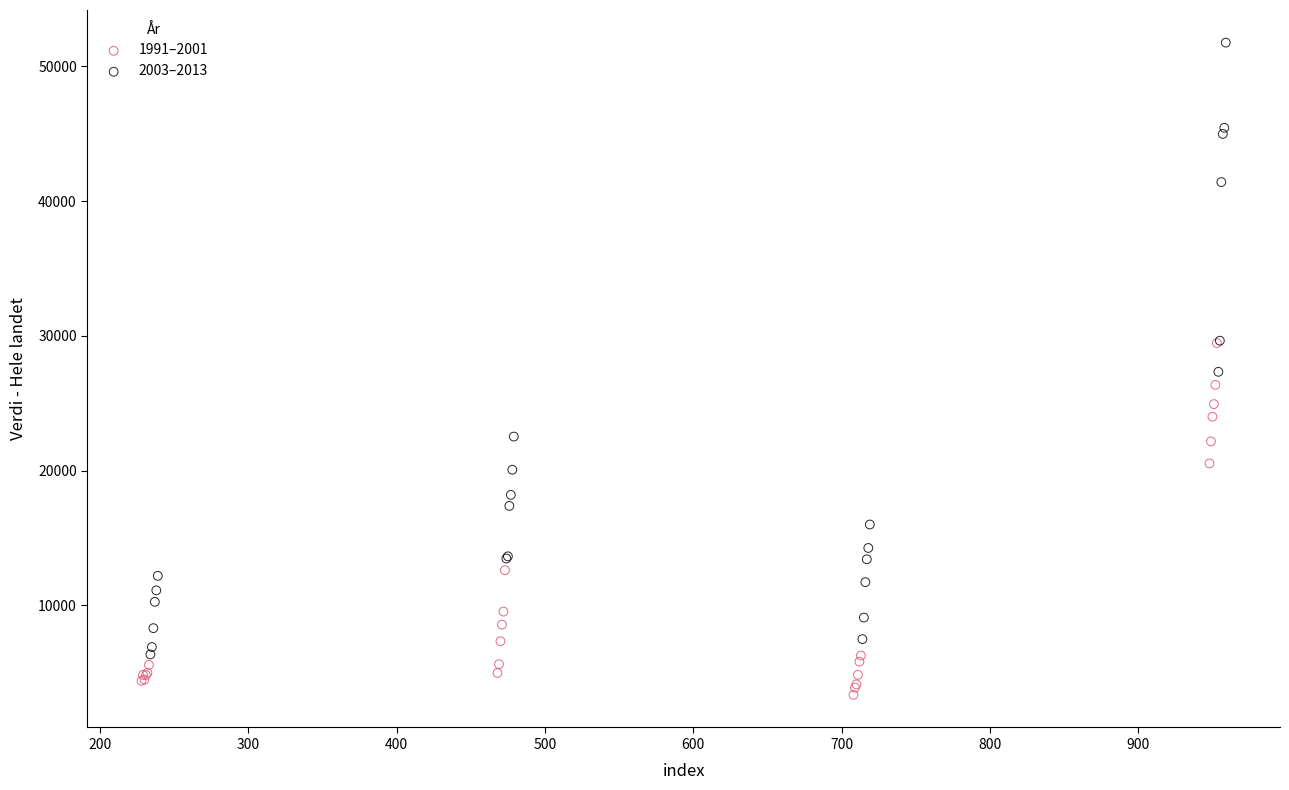

Which series has the largest Y range (max minus min)?

2003–2013